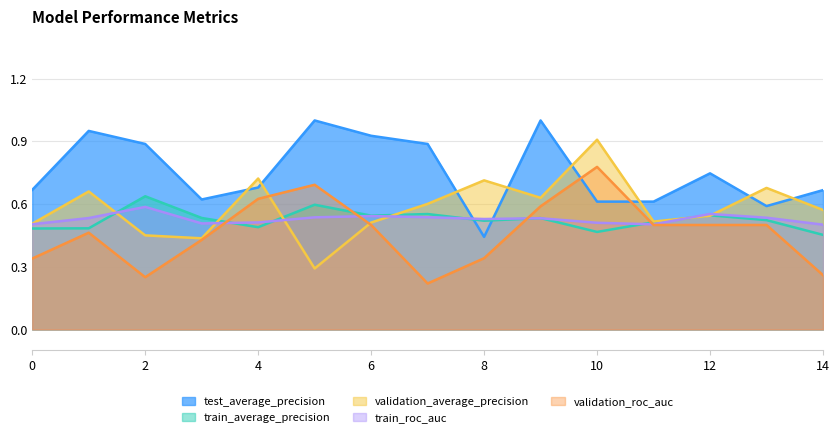

The value of train_roc_auc at 11 is 0.3. True or false?

False